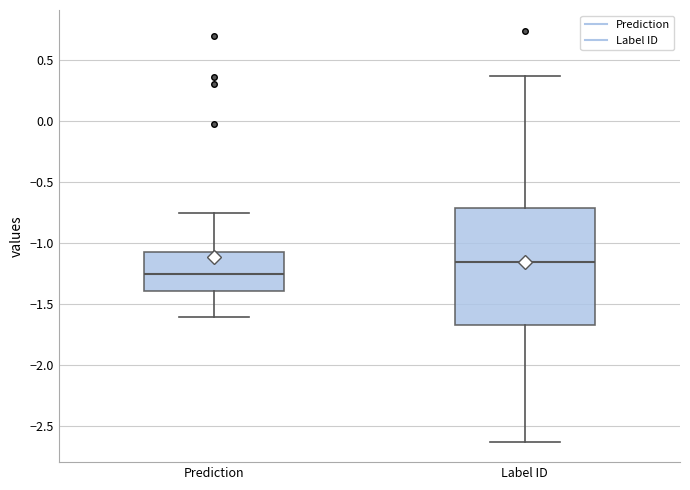

Which box is the tallest, from its lower edge to its upper edge?

Label ID